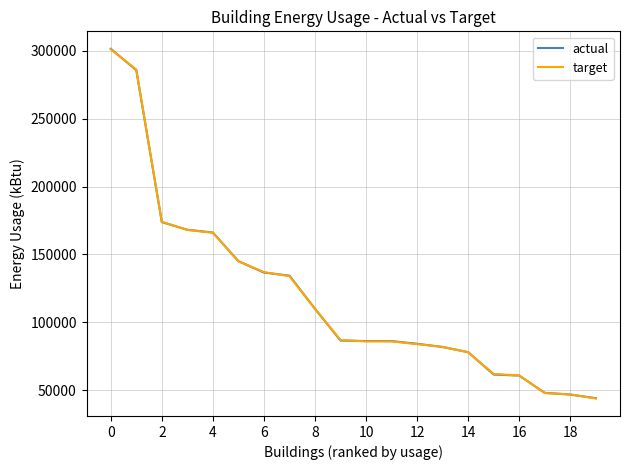

What is the lowest value of the actual series?

44234